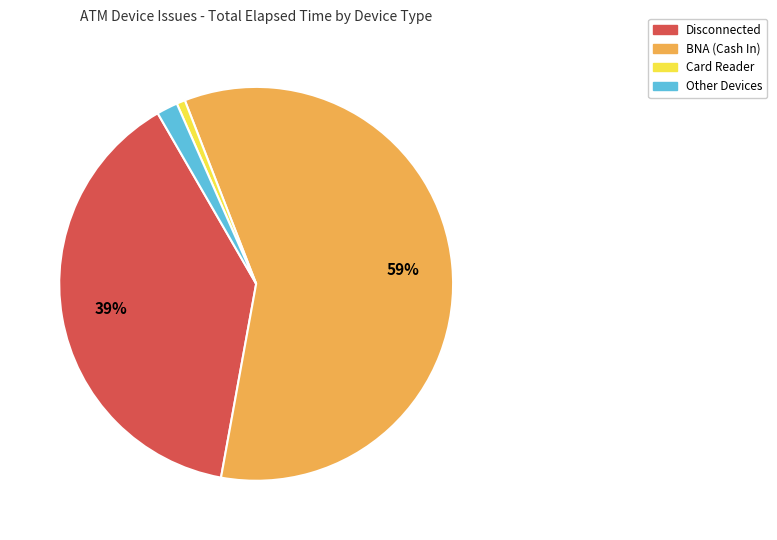

Which category has the smallest portion of the pie?

Card Reader